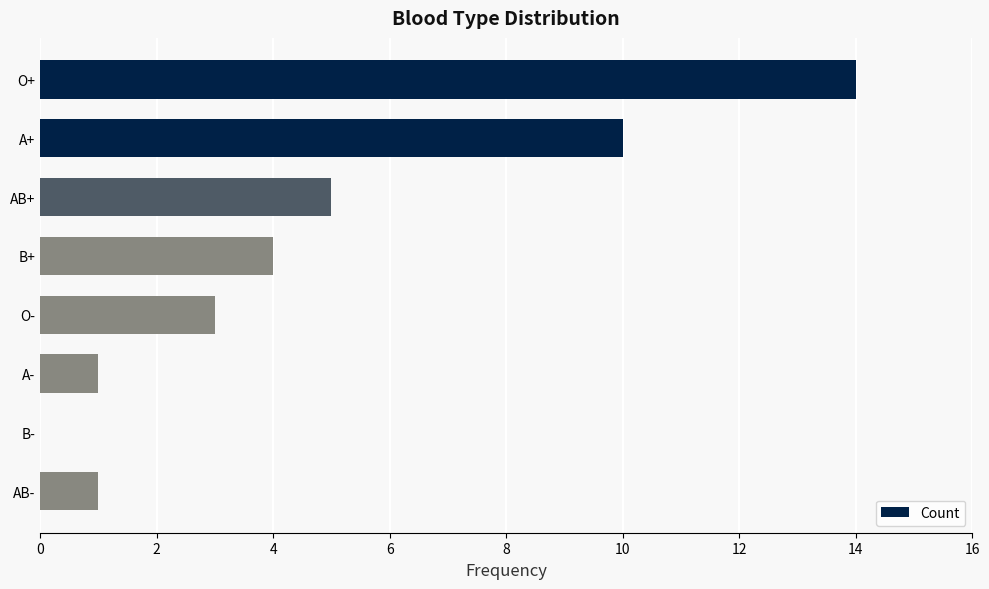

How many positive values are there?

7